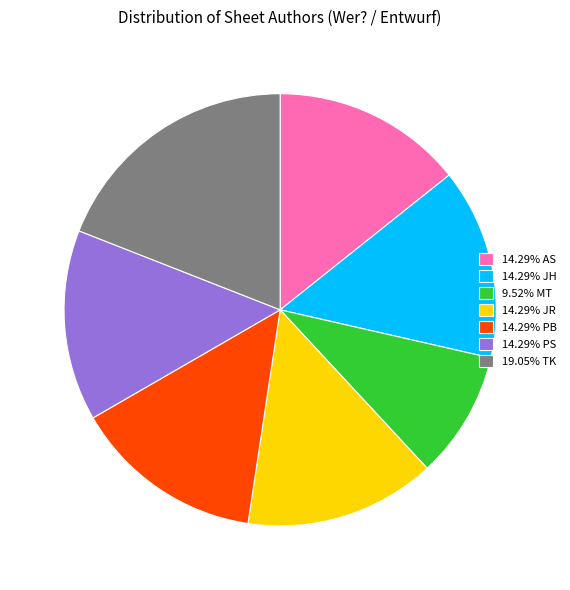

Approximately how many times larger is the value at 9.52% MT compared to 14.29% AS?

0.7